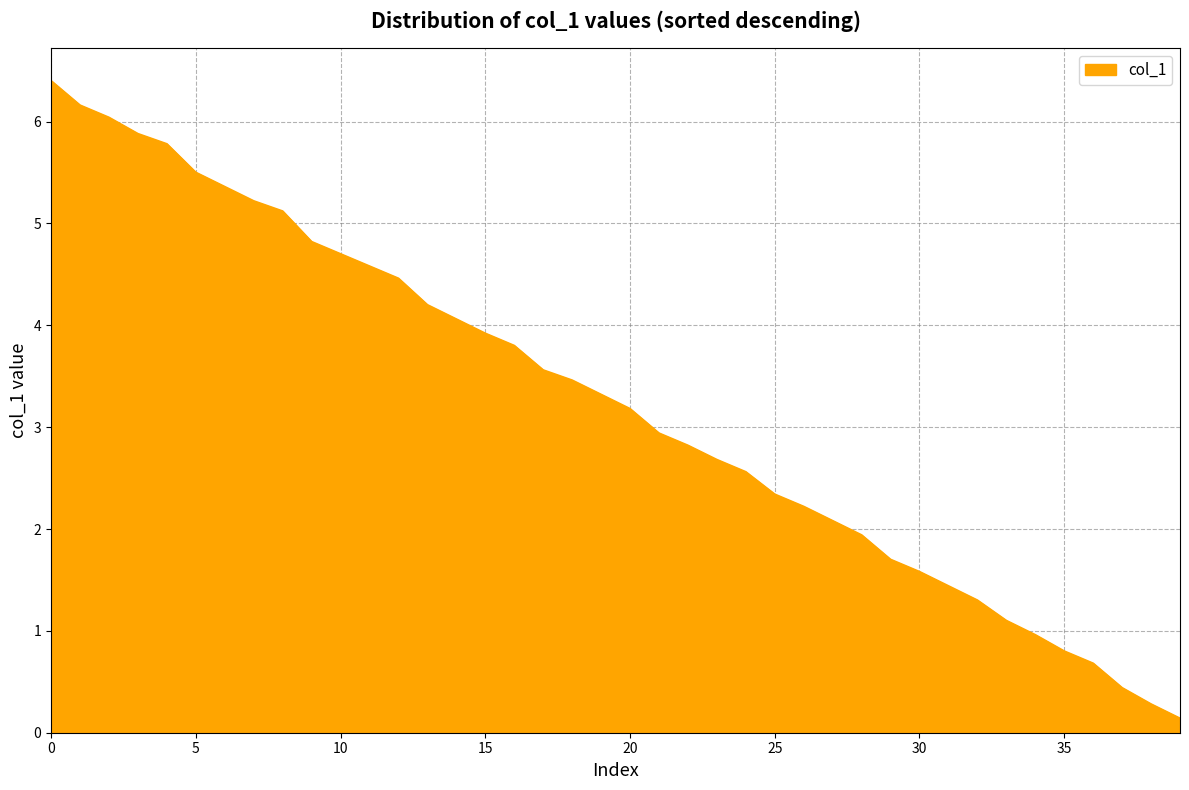

What is the greatest value displayed?

6.4